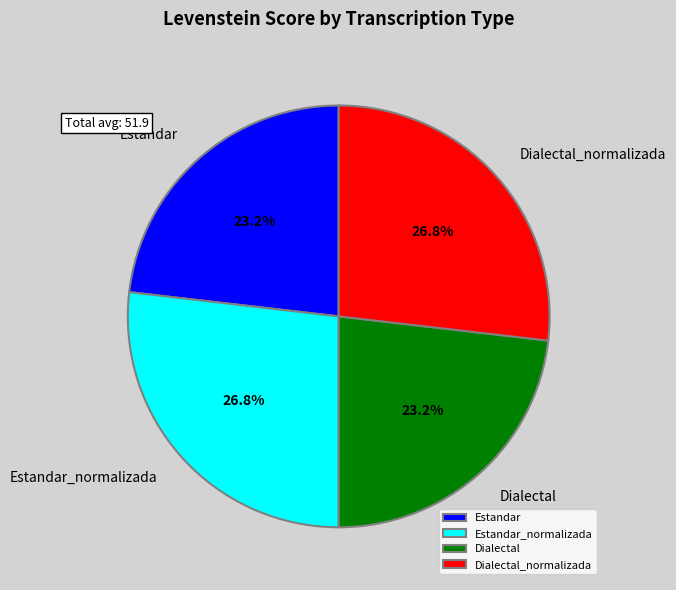

Combined, what portion of the pie is Estandar and Dialectal_normalizada?

50.0%